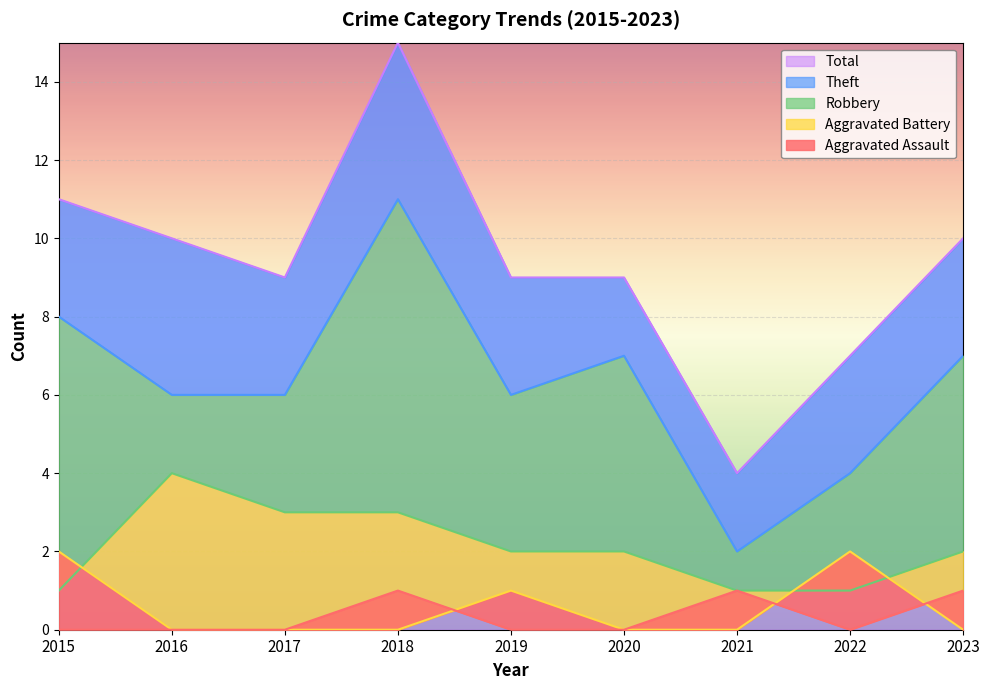

True or false: Total has a value of 17 at 2015.

False